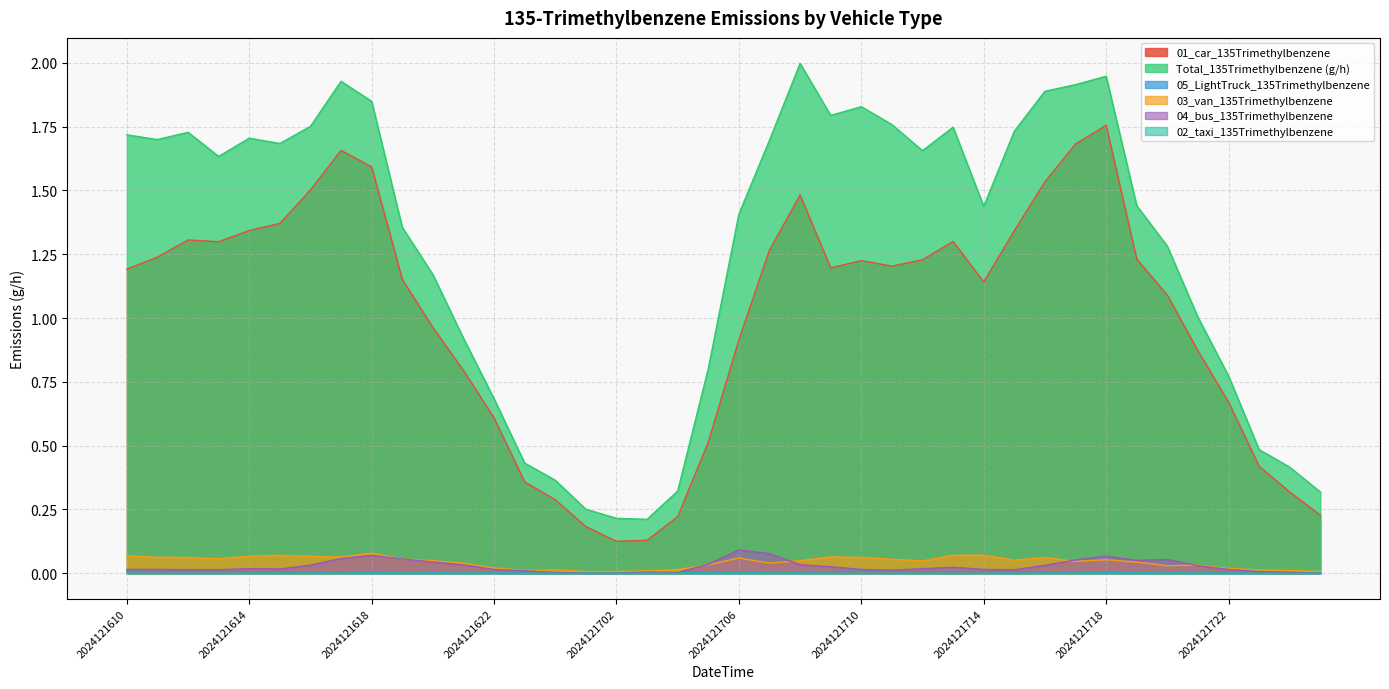

The 02_taxi_135Trimethylbenzene series shows 0.0 at 2024121701. True or false?

True